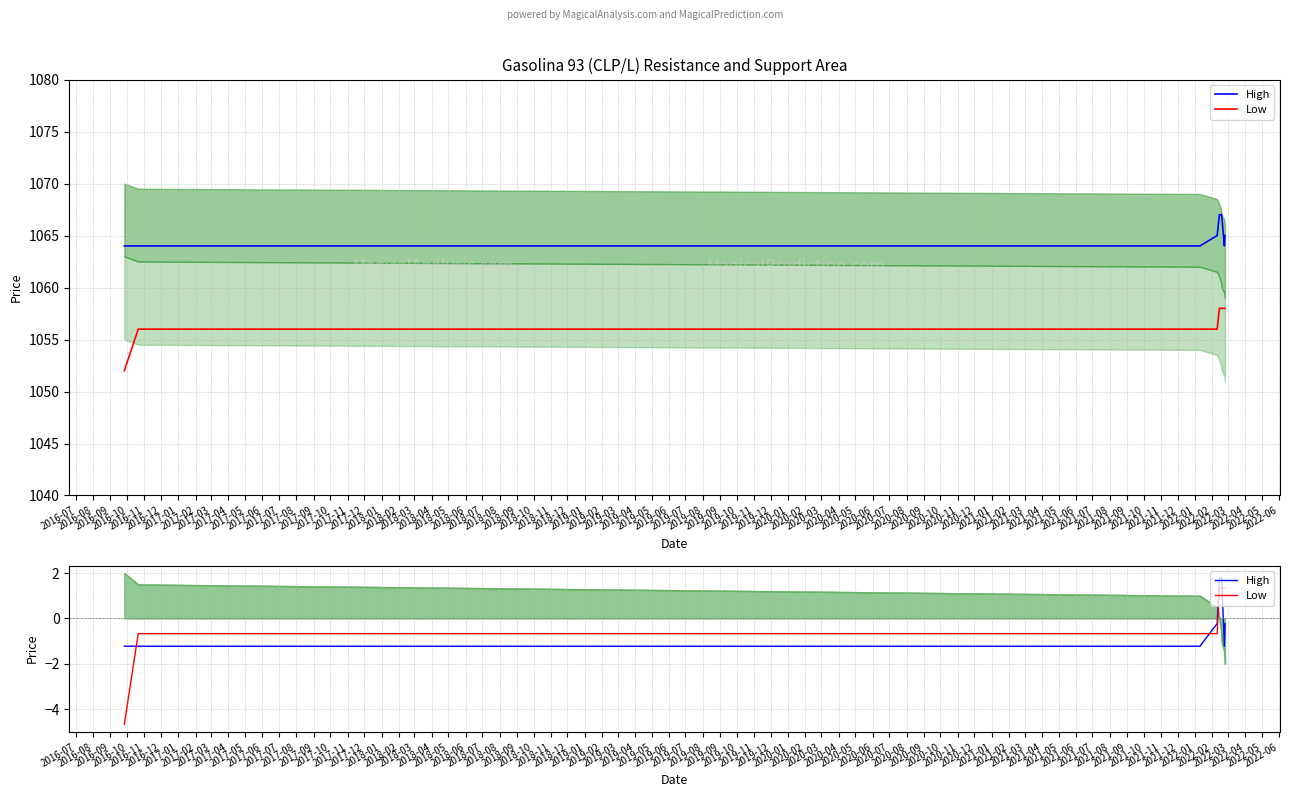

Where is the first local minimum for High?

2017-02